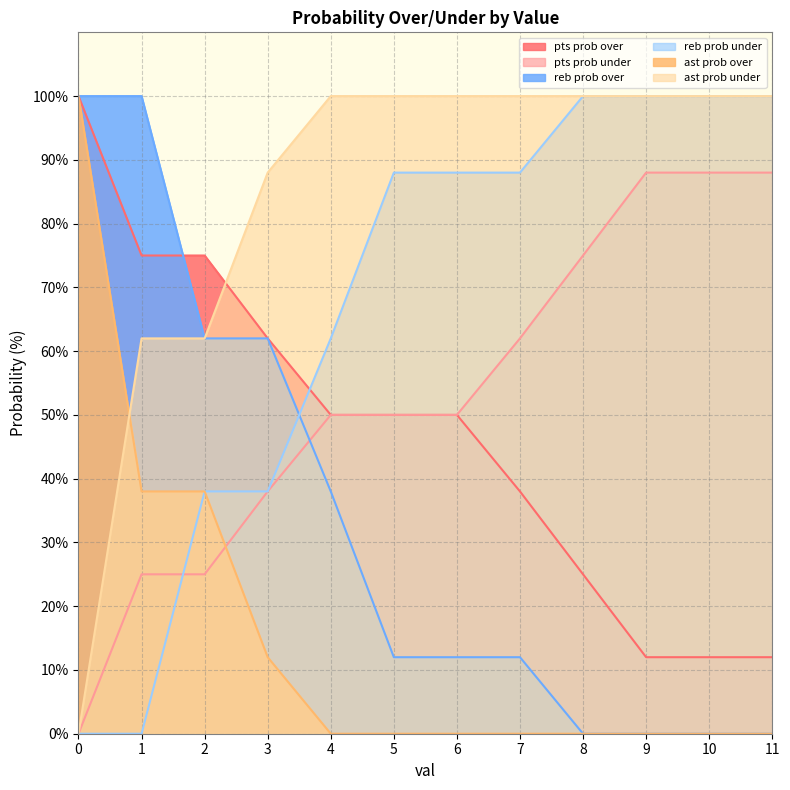

How many positive values does the ast prob under series have?

11